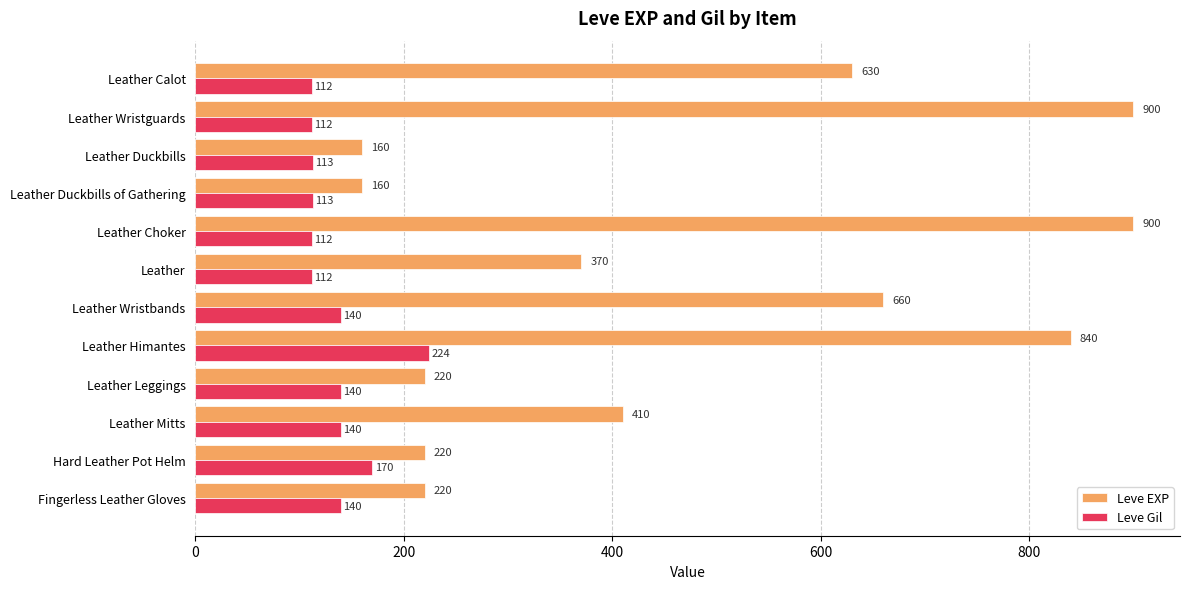

How many data points in Leve EXP are less than 410?

6